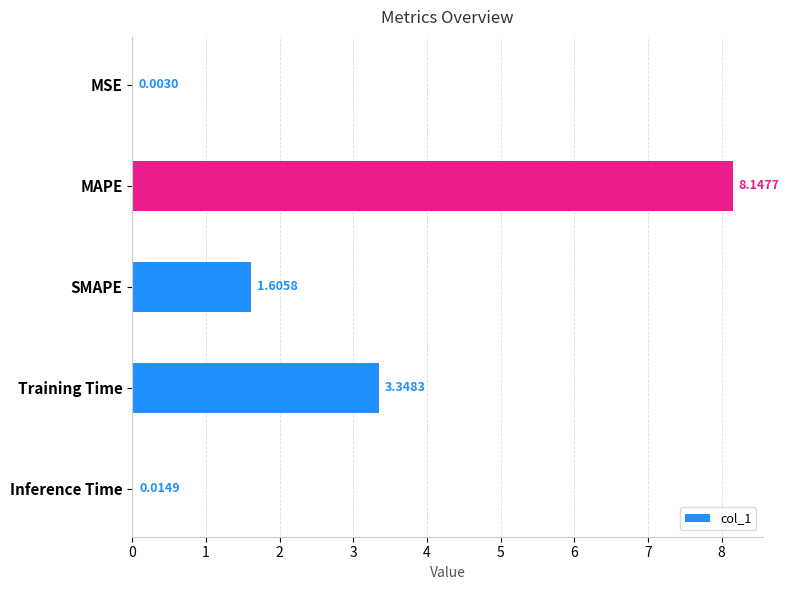

What is the sum of the values at MAPE and MSE?

8.2